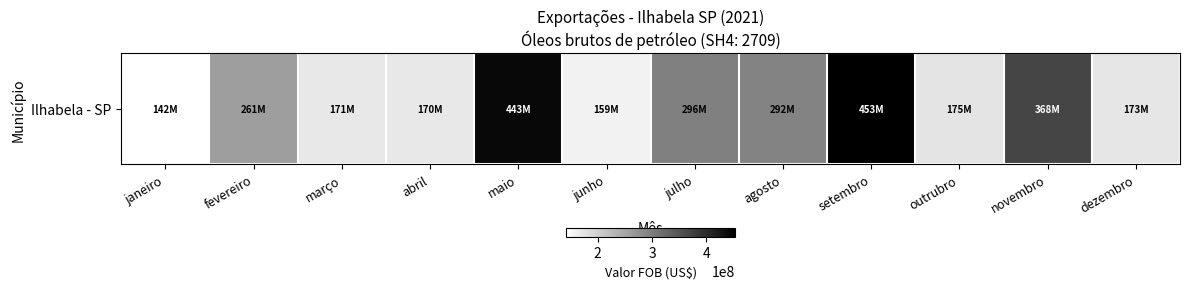

Which has a higher value, outrubro or janeiro?

outrubro